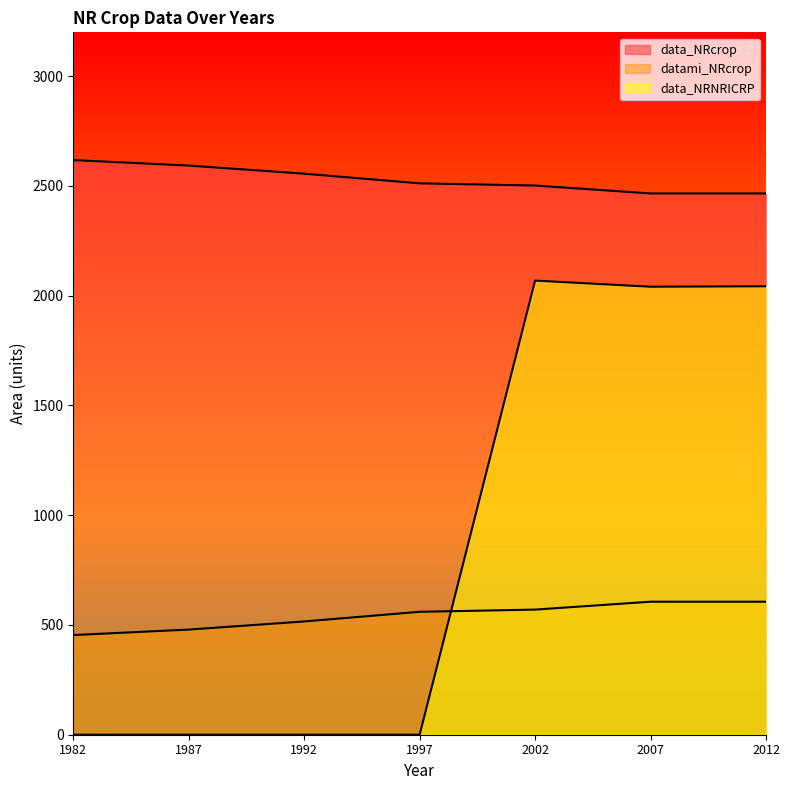

True or false: data_NRNRICRP has more than 2 interior local peaks.

False